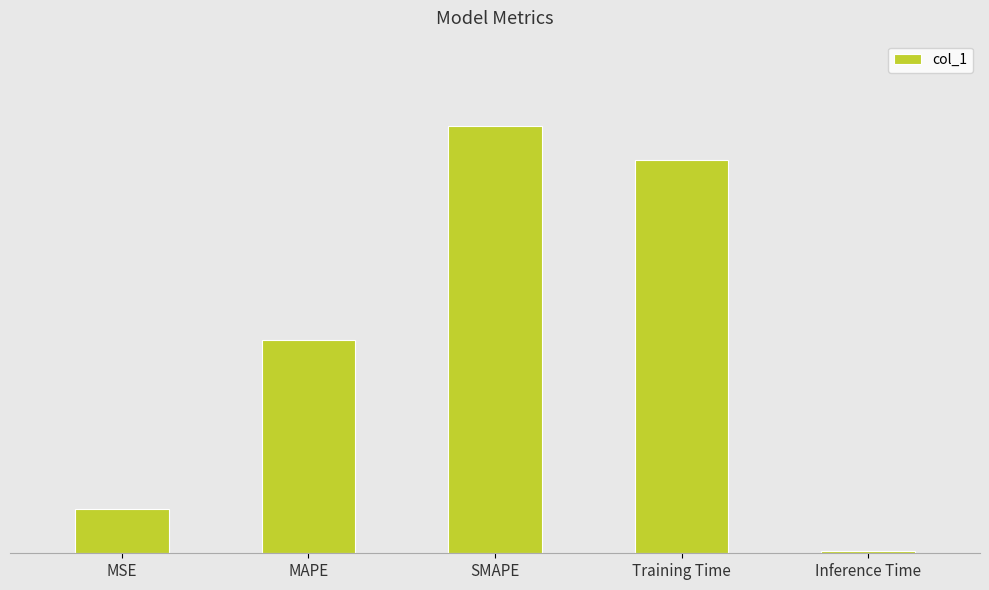

Reading left to right, what are all the values shown in this chart?

MSE=0.2	MAPE=1.0	SMAPE=2.0	Training Time=1.8	Inference Time=0.0